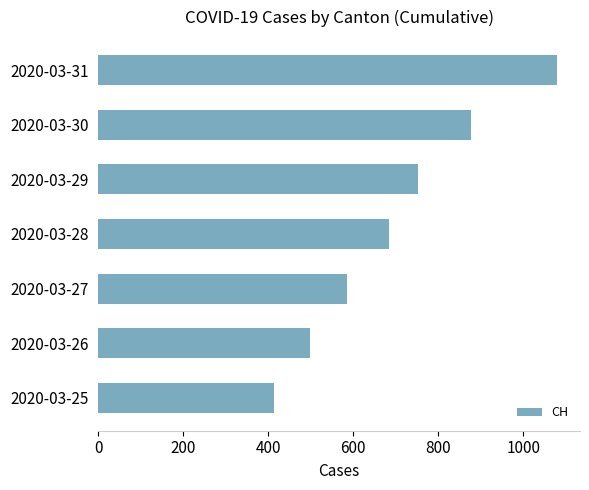

What is the change in value from 2020-03-29 to 2020-03-28?

-69